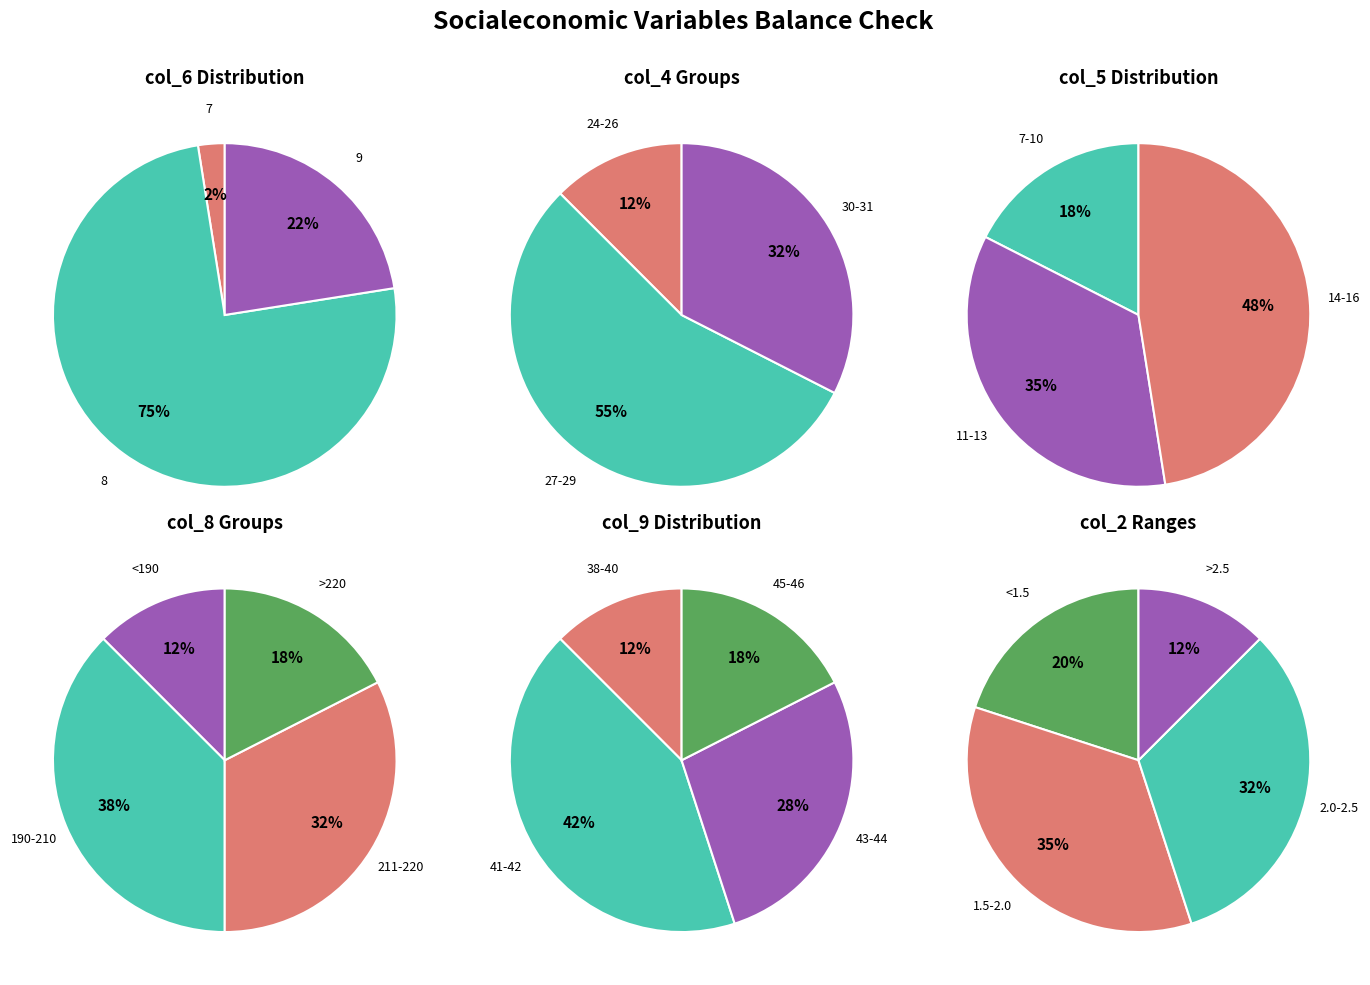

The 38 slice represents 14% of the pie. True or false?

False